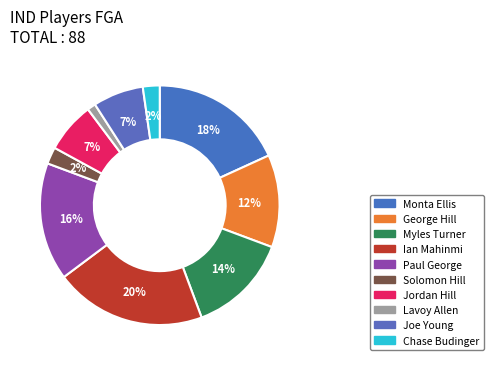

Is the sum of Monta Ellis and Lavoy Allen greater than half?

No